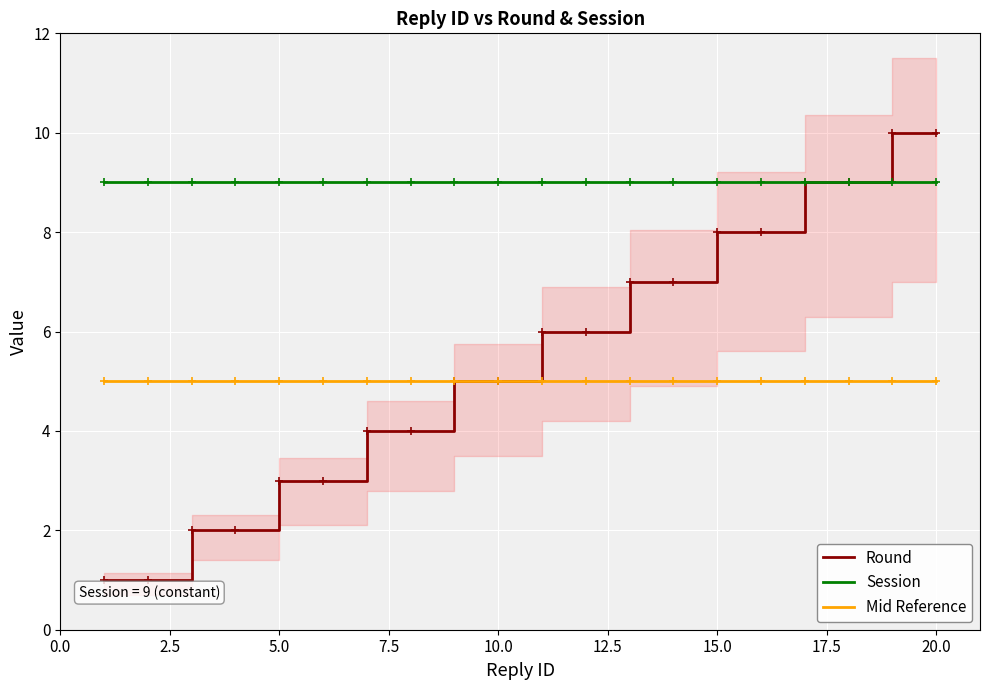

True or false: Session has a value of 12 at 20.0.

False